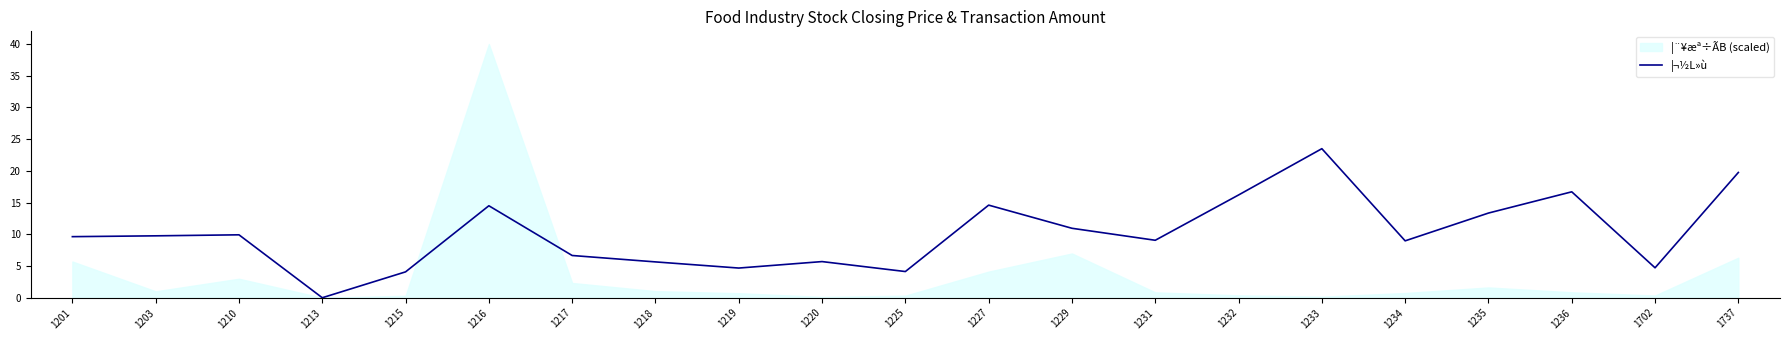

What is the difference between the second highest and second lowest values?

15.7